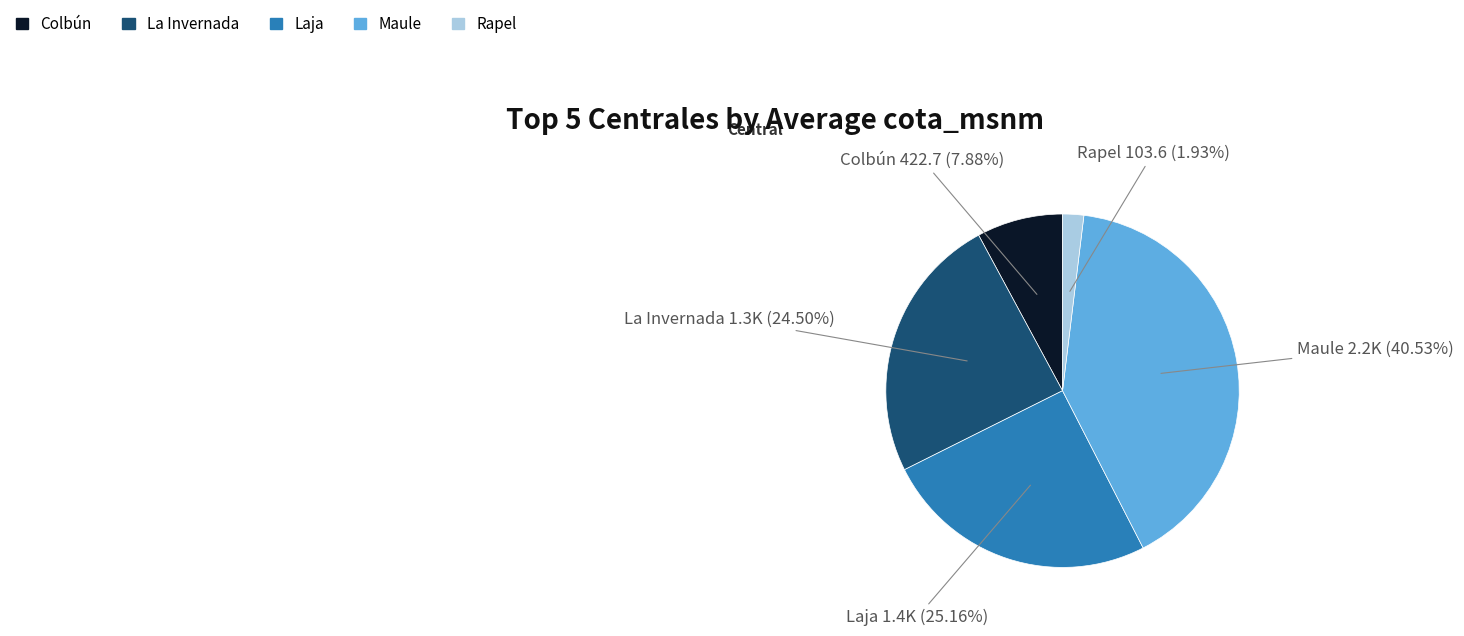

Does any single category account for the majority?

No